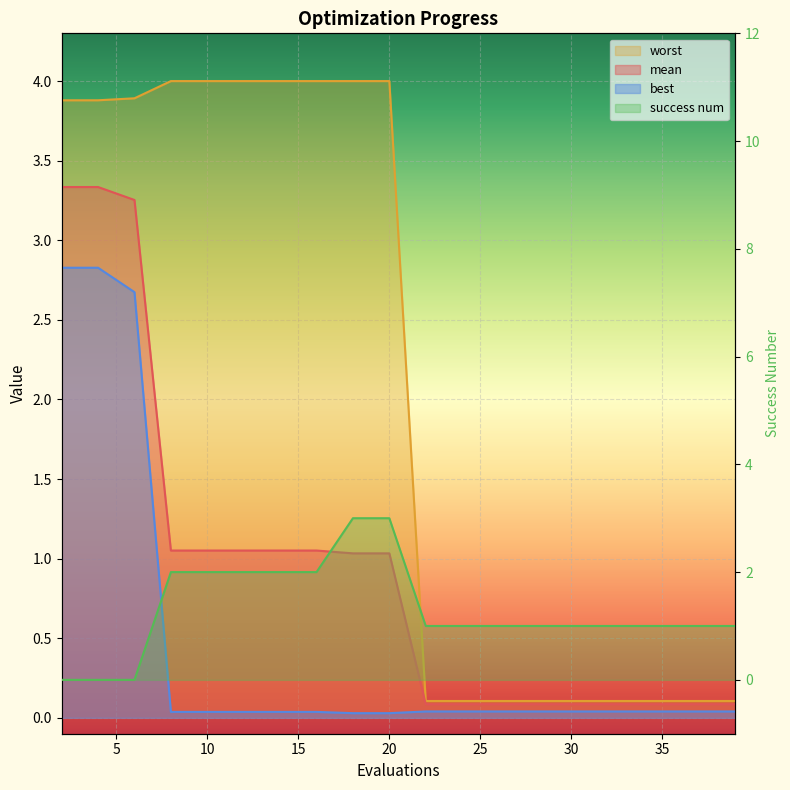

How many data points does each series have?

20